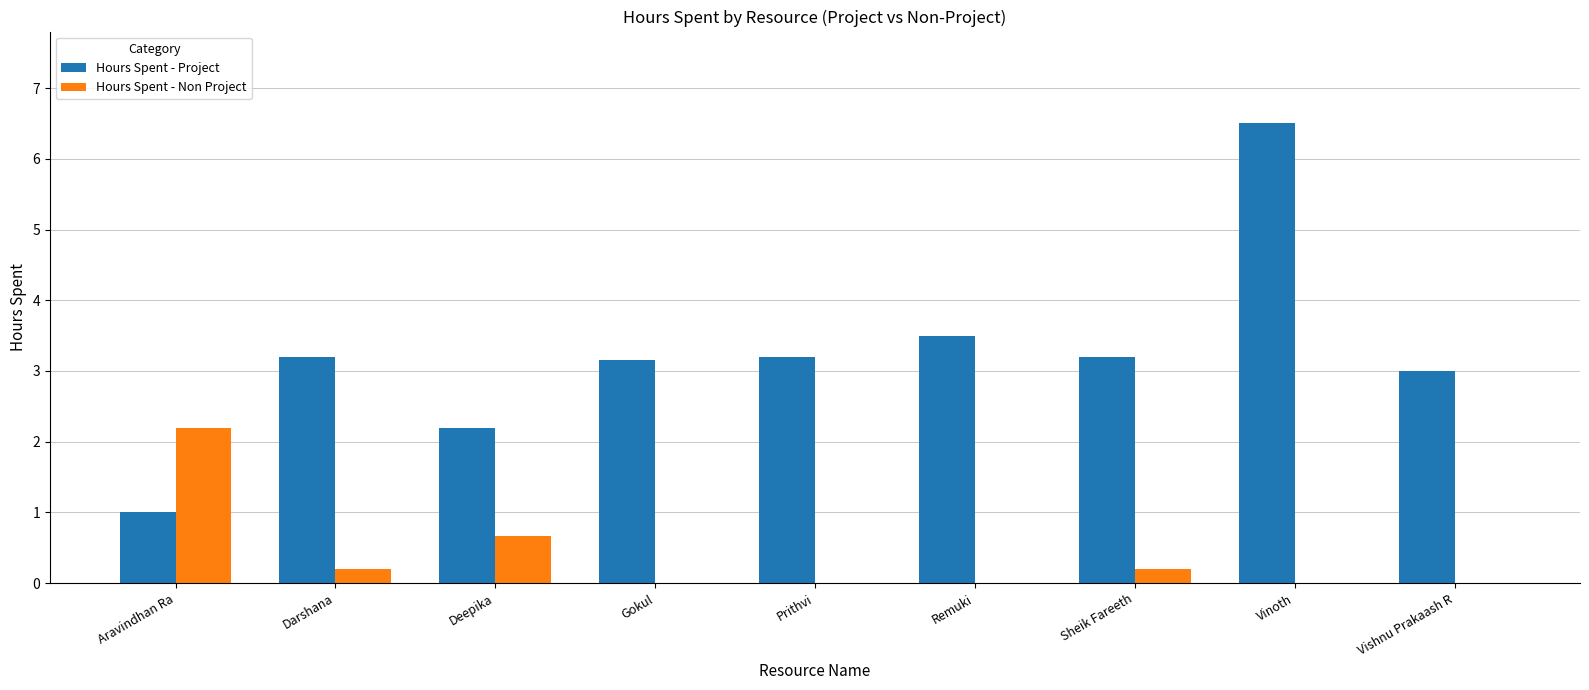

At which category is the sum across all series the highest?

Vinoth